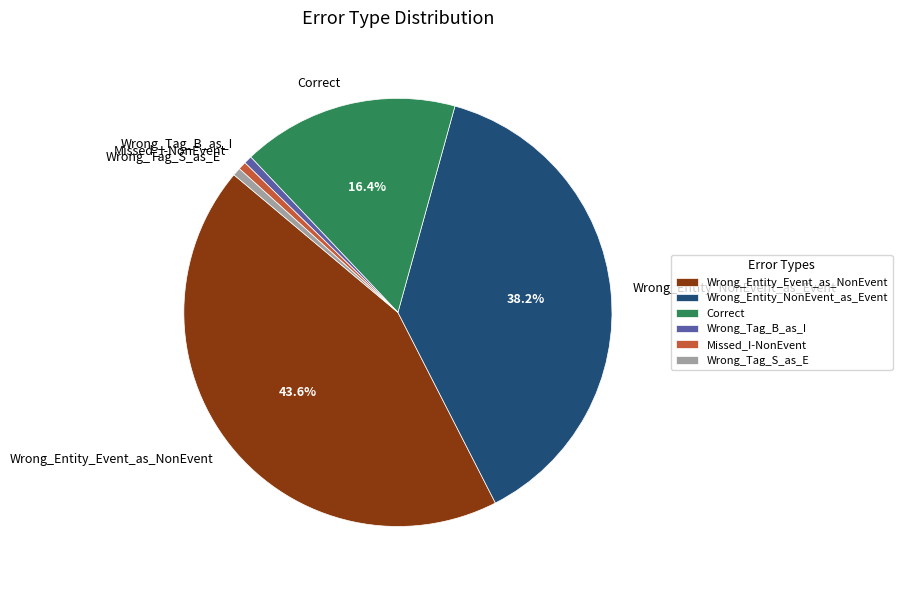

Does any single category account for the majority?

No